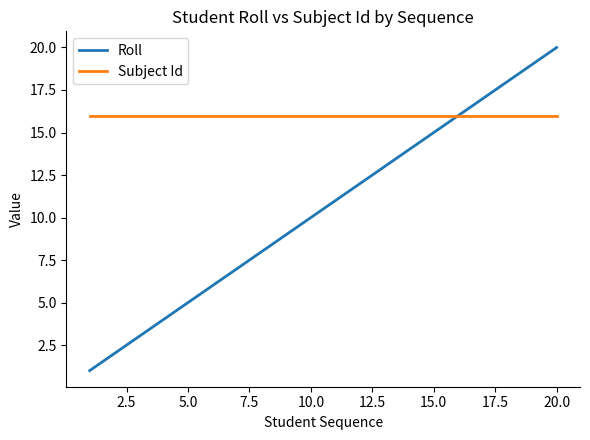

Reading left to right, extract all data points from this chart.

Roll: 1	2	3	4	5	6	7	8	9	10	11	12	13	14	15	16	17	18	19	20
Subject Id: 16	16	16	16	16	16	16	16	16	16	16	16	16	16	16	16	16	16	16	16